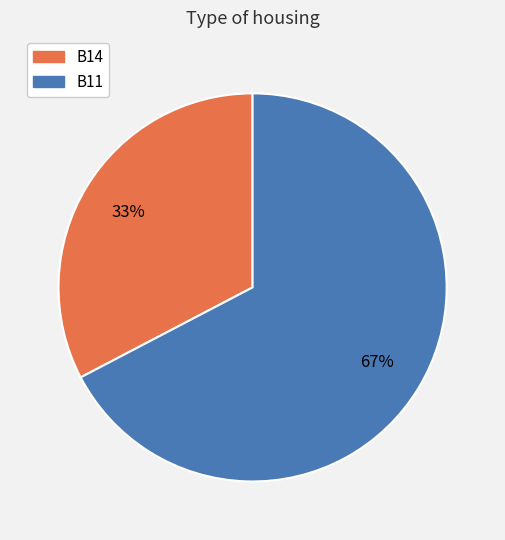

Is there a majority slice in this chart?

Yes